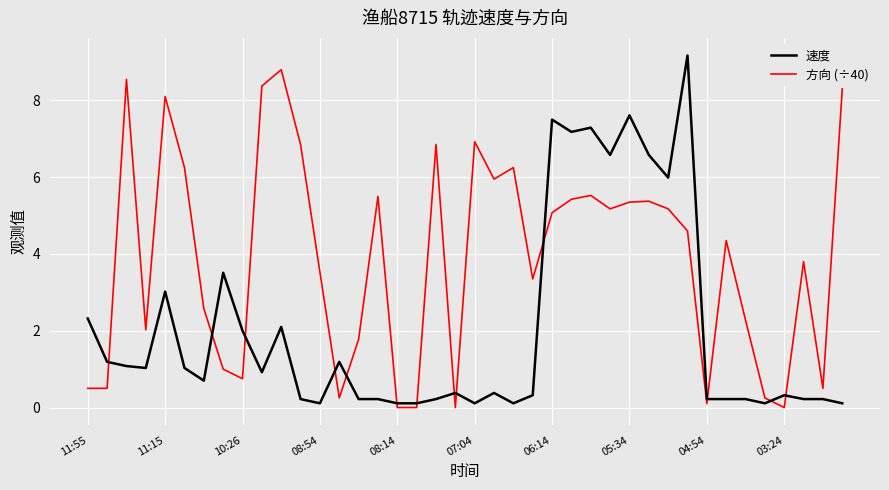

How many values in the 方向 (÷40) series exceed 4?

21